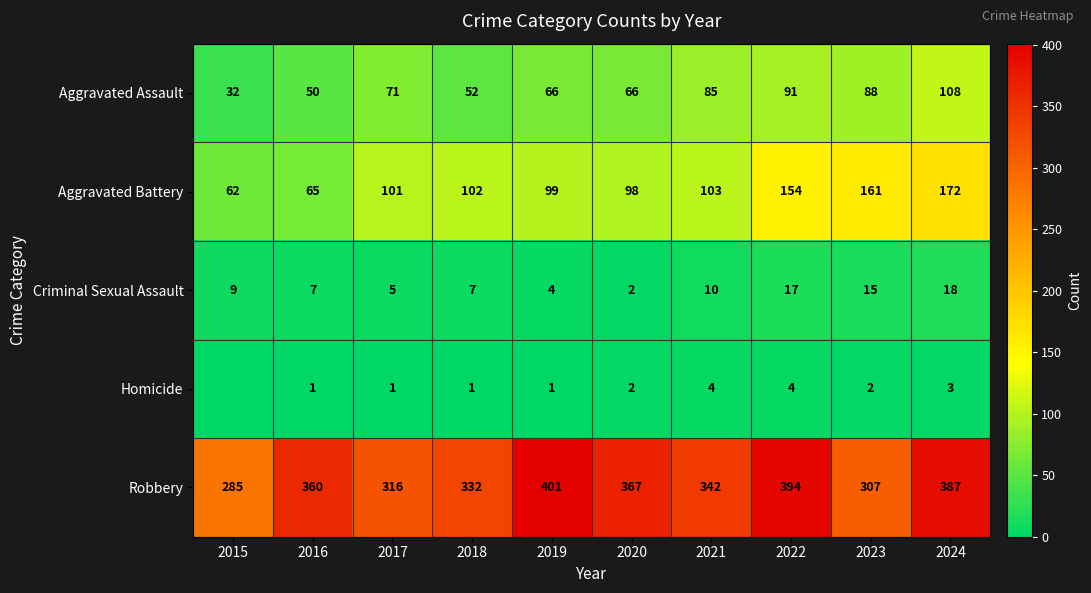

Is the value of Aggravated Battery at 2022 greater than the value of Robbery at 2020?

No